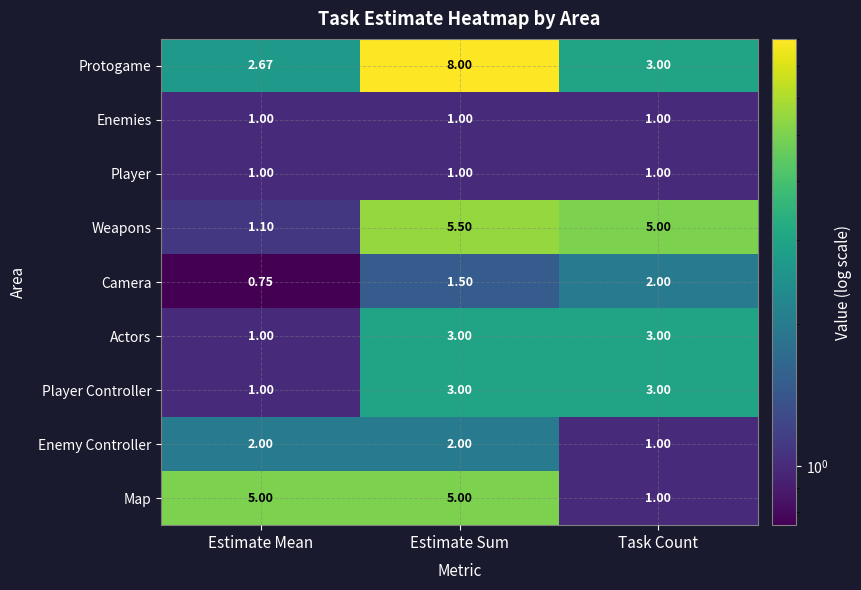

At which label does Weapons first exceed 5?

Estimate Sum